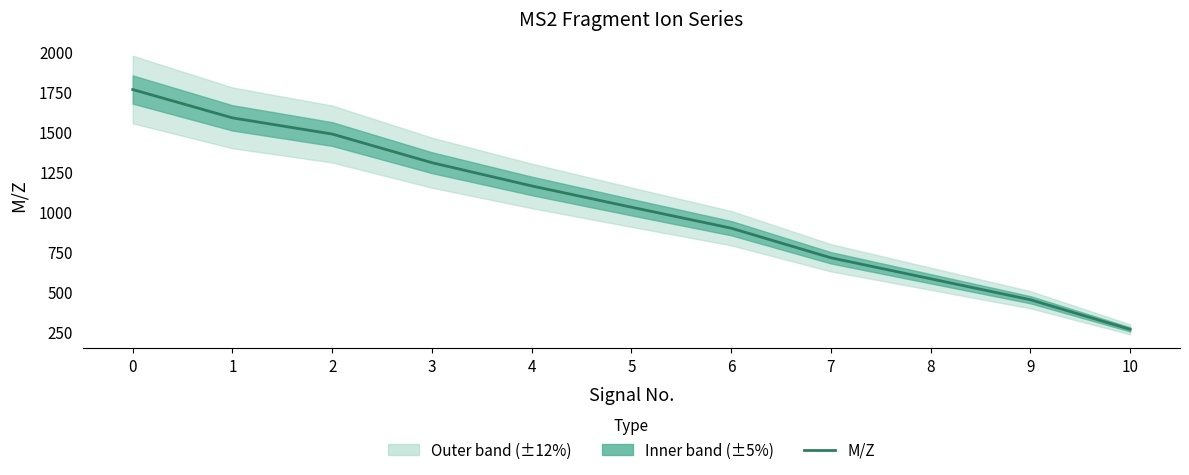

Is it true that the value at 9 is 753.7?

False